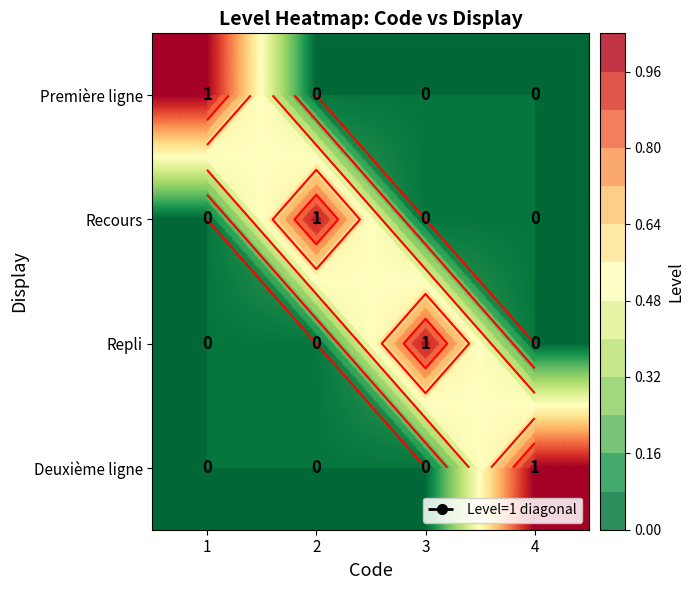

Is the value of Repli at 2 greater than the value of Deuxième ligne at 1?

No